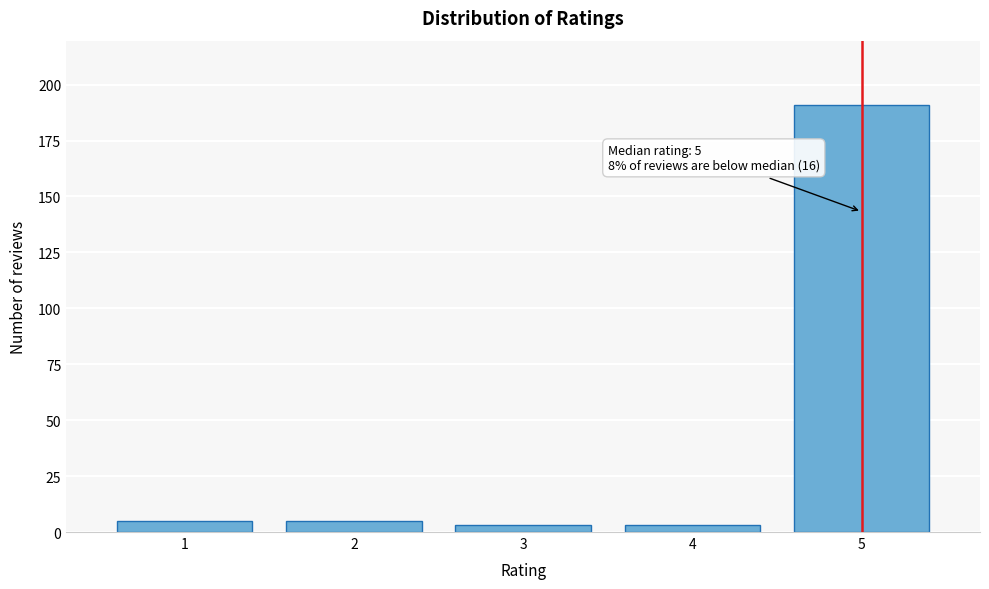

Reading left to right, extract all data points from this chart.

1=5	2=5	3=3	4=3	5=191